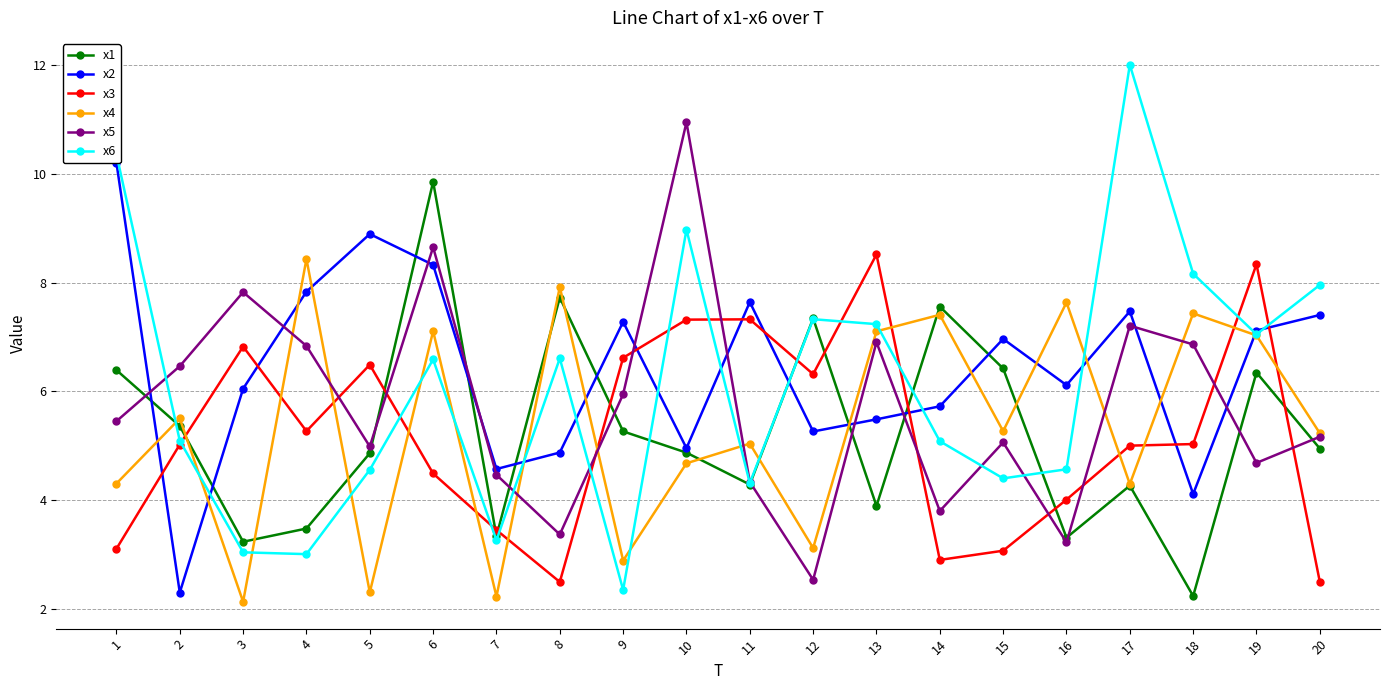

Is it true that x6 equals 12.0 at 17?

True